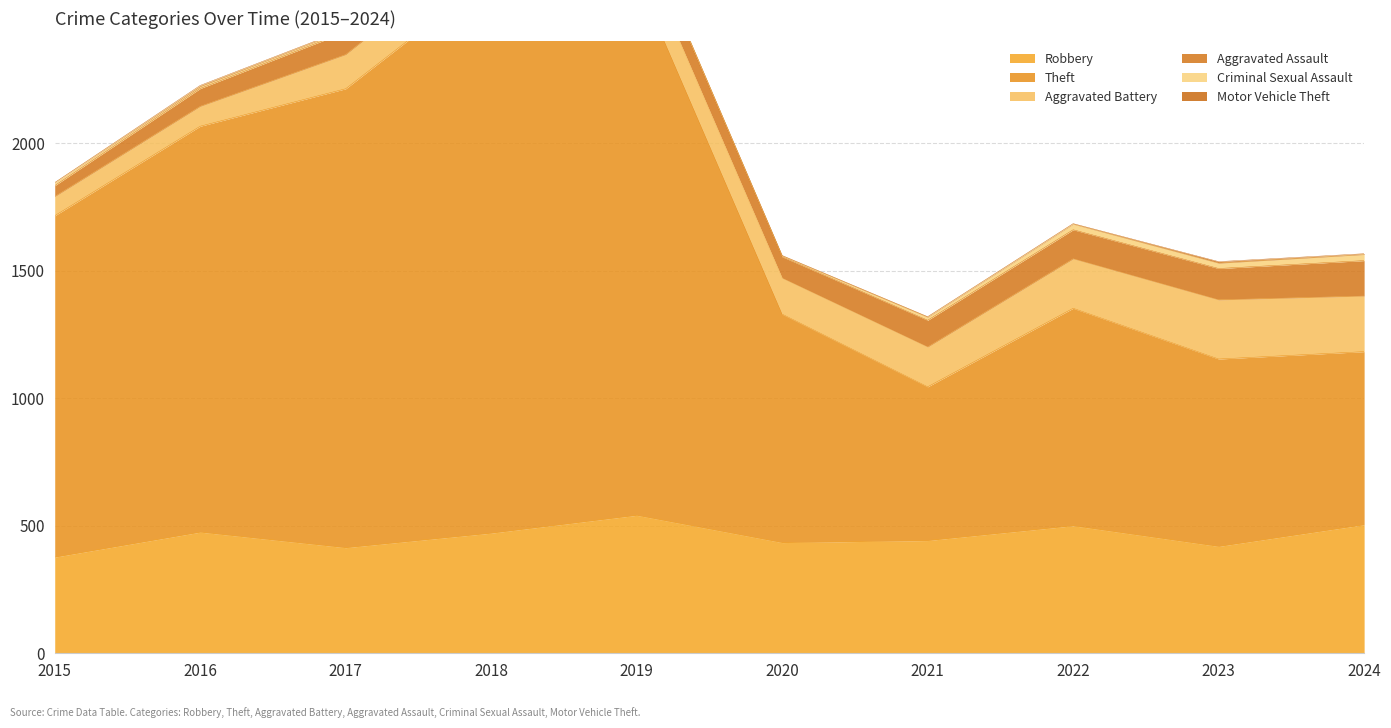

What is the difference between the maximum and minimum values in the Theft series?

1582